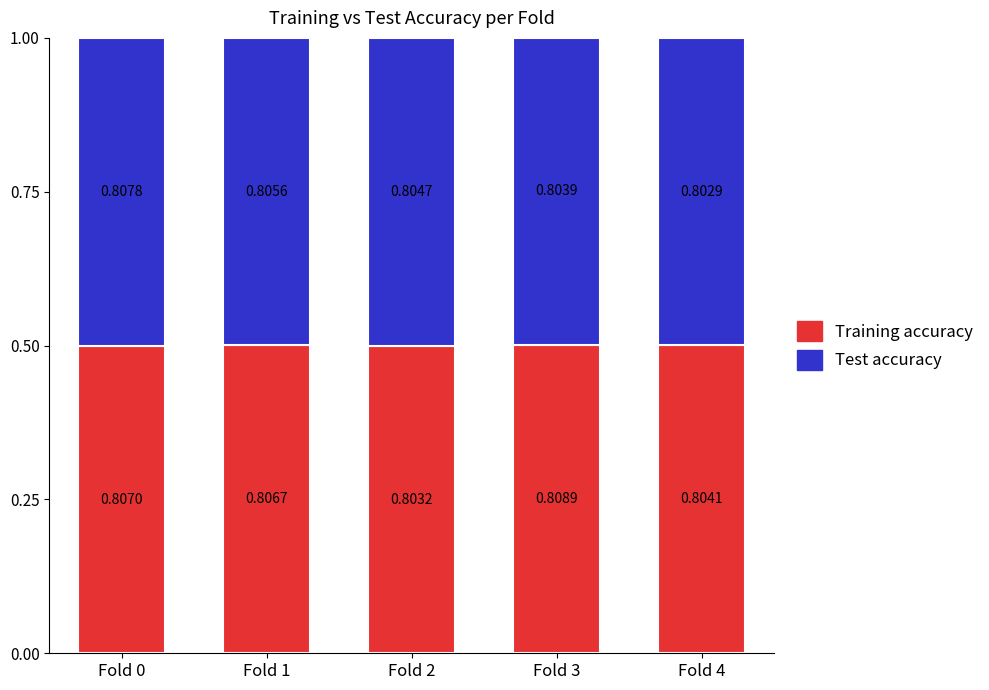

What is the value of the Training accuracy bar at the 4th from the left?

0.5